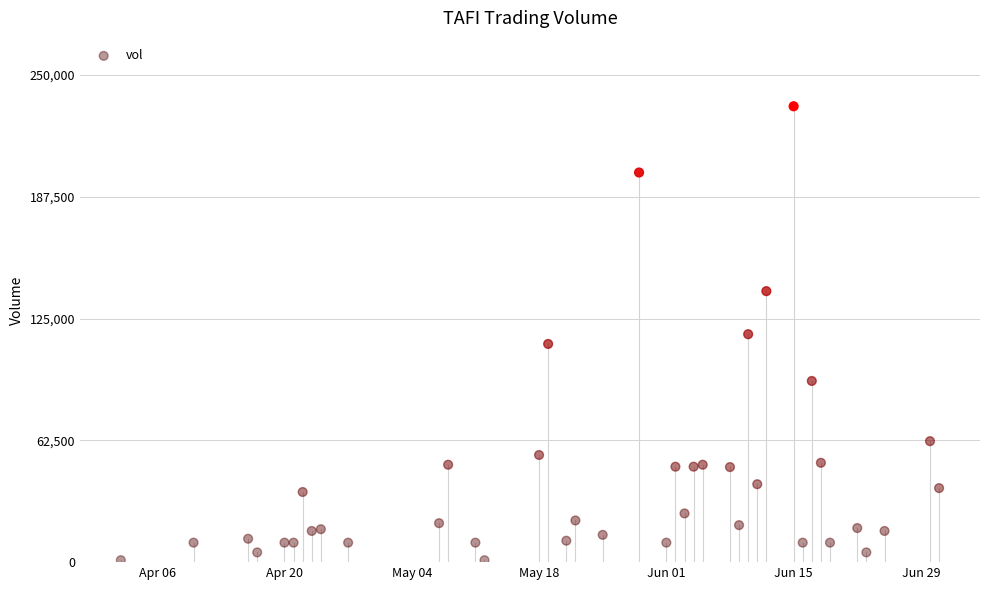

What is the range of X values (max minus min)?

90